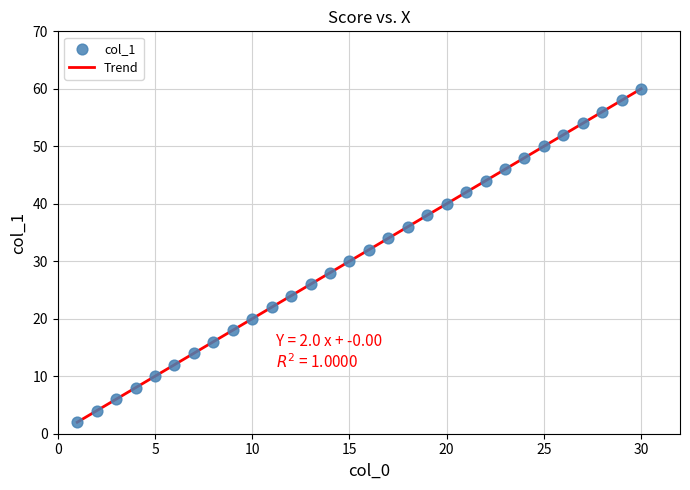

What is the maximum value shown in the chart?

60.0